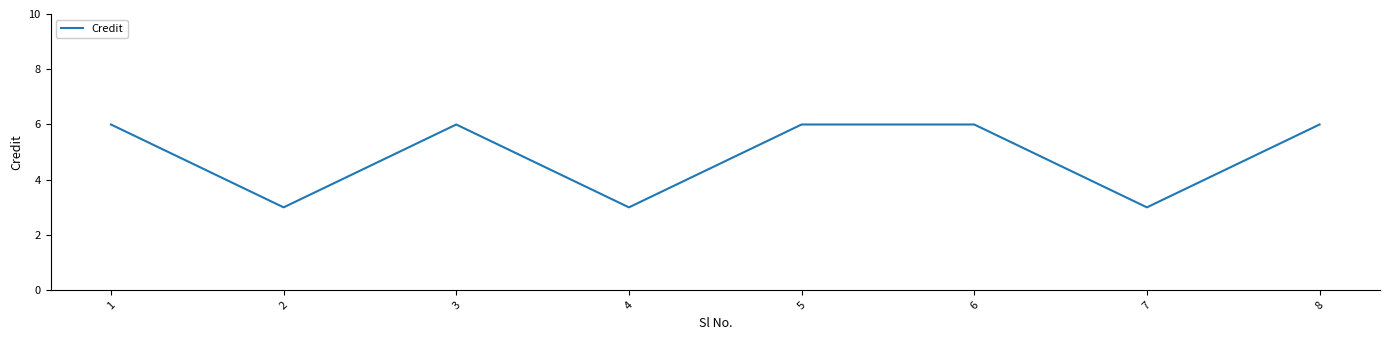

What is the ratio of the value at 2 to the value at 8?

0.5